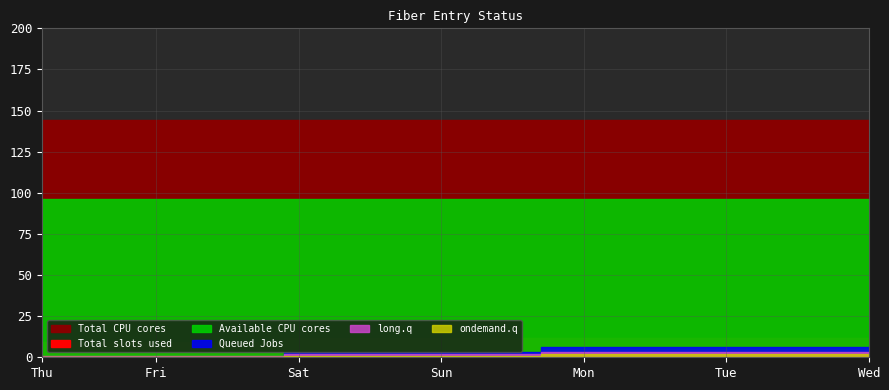

True or false: Total CPU cores and long.q cross at least once.

False